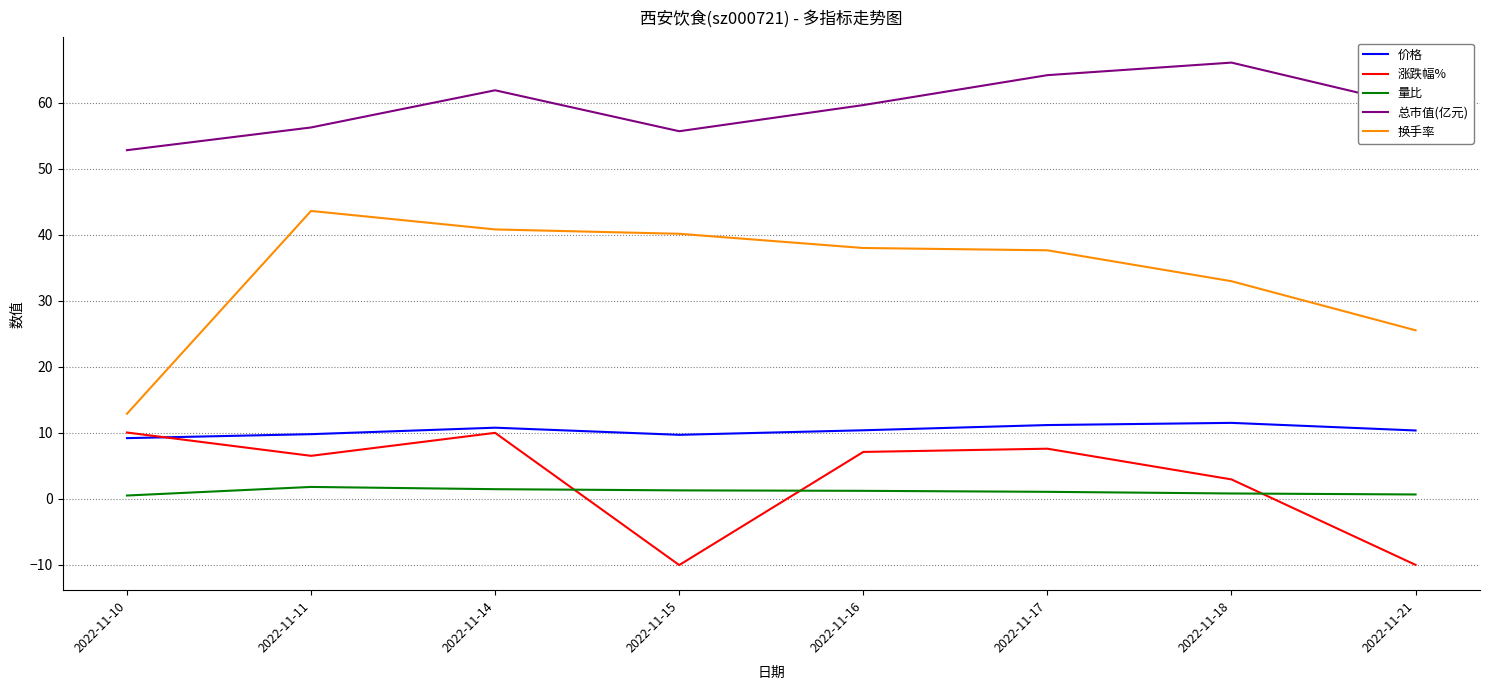

How many interior local peaks does the 价格 series have?

2